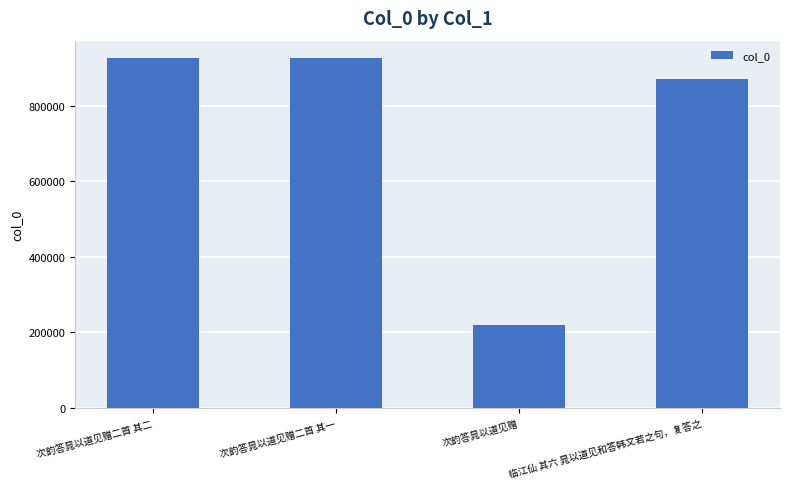

Is it true that the value at 次韵答晁以道见赠 is 219933?

True